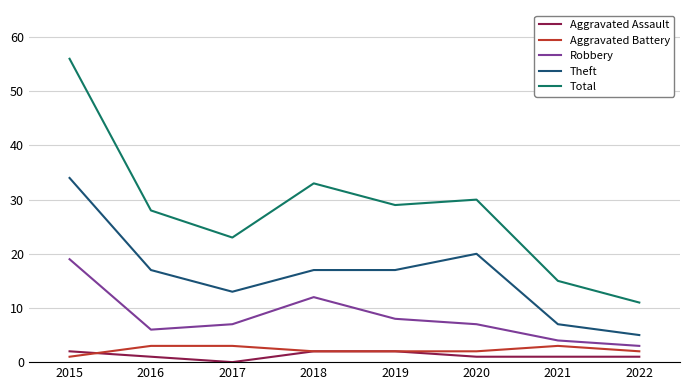

What is the greatest value displayed?

56